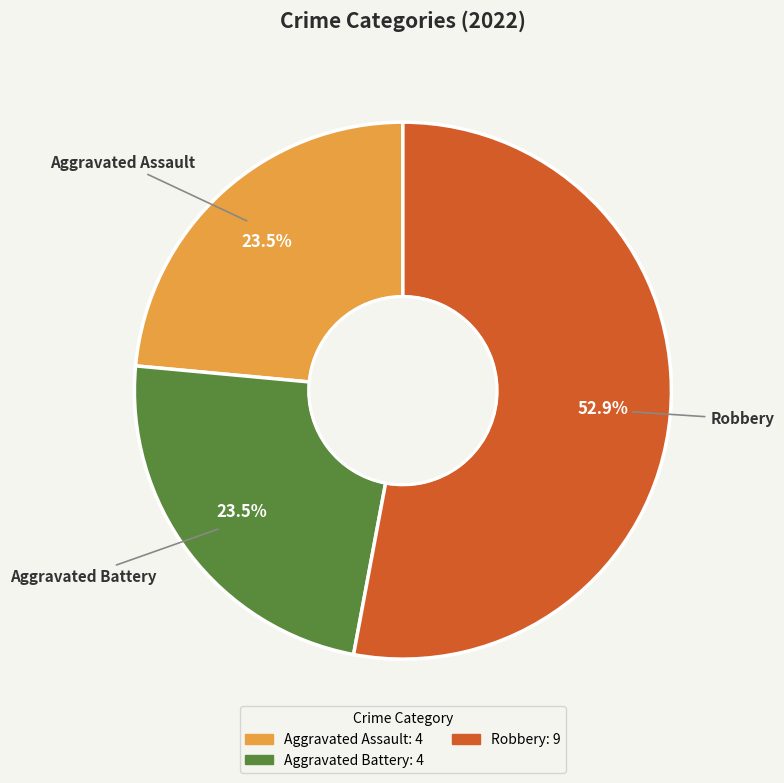

What is the ratio of the value at Aggravated Battery to the value at Aggravated Assault?

1.0